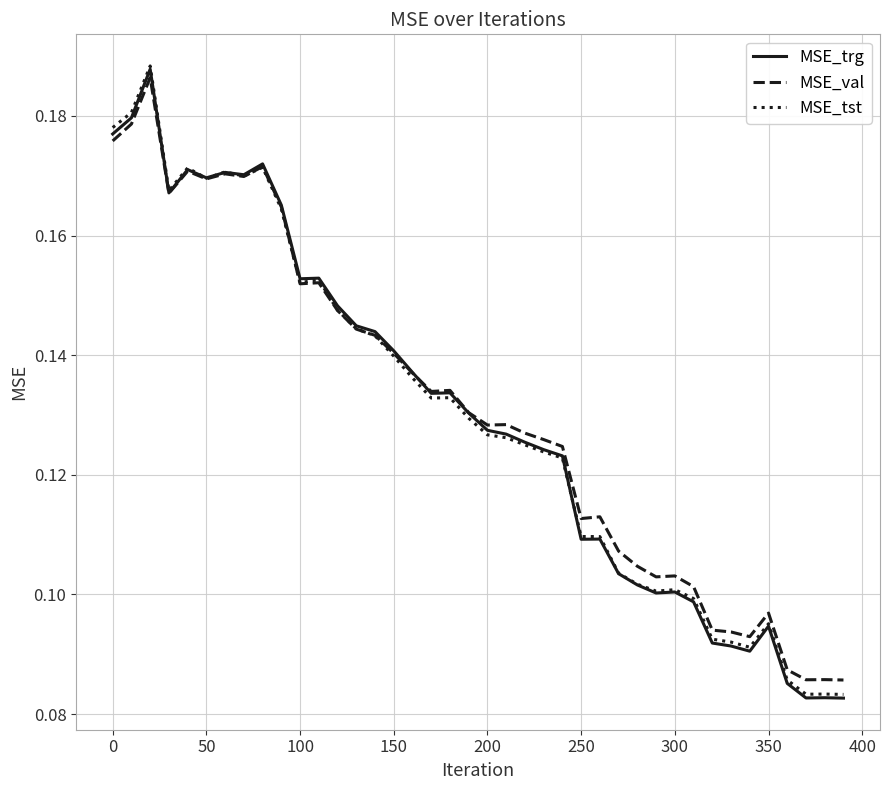

Which series has the largest range (max minus min)?

MSE_trg